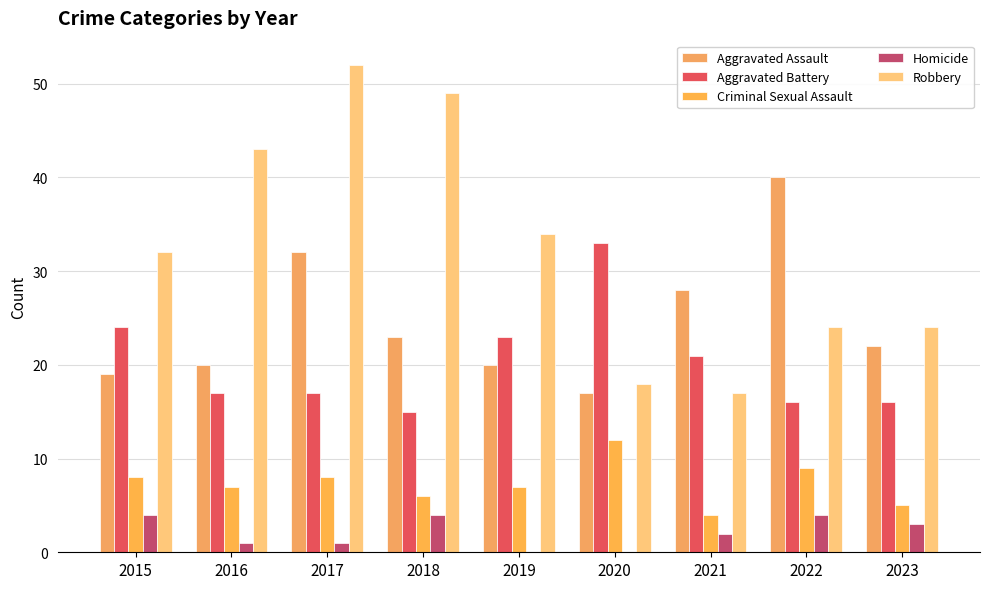

At which label does Aggravated Assault reach its peak?

2022